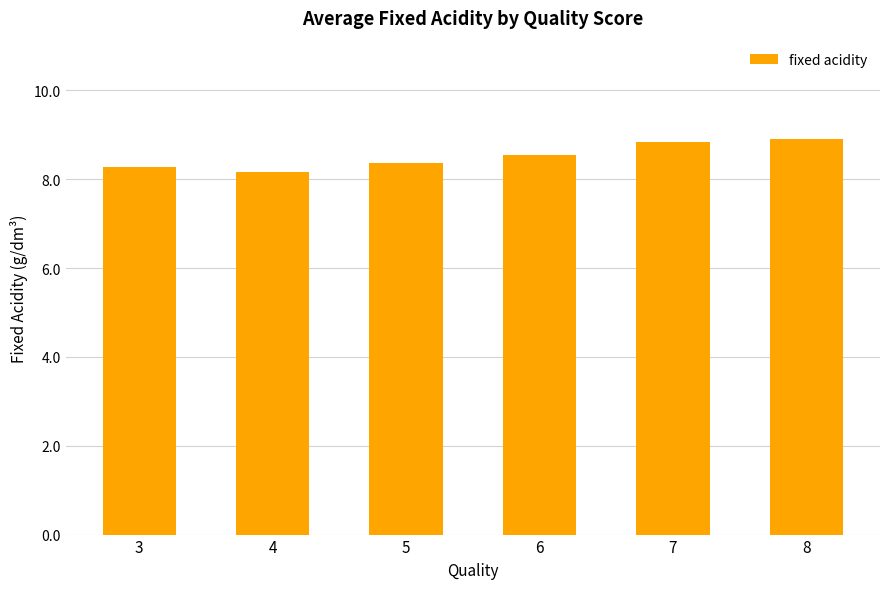

What is the greatest value displayed?

8.9